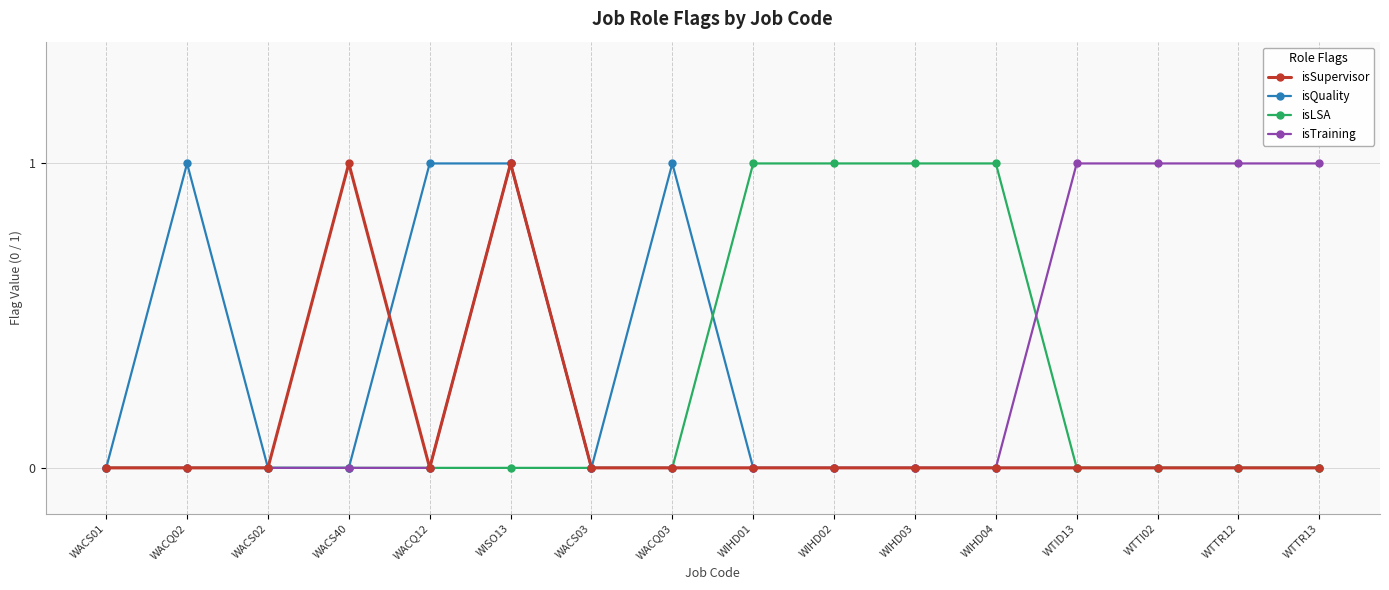

At which category is the sum across all series the highest?

WISO13